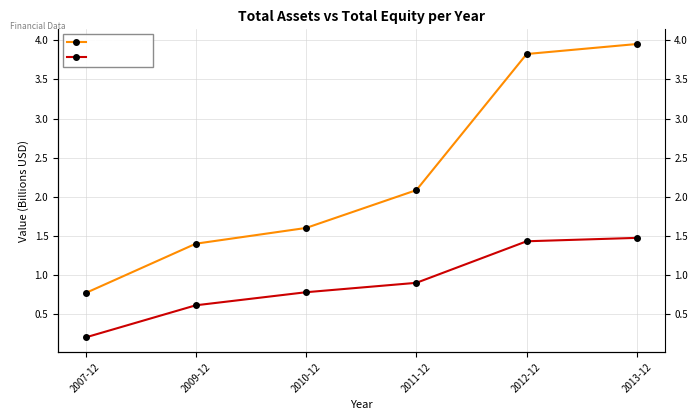

True or false: total_assets has a value of 6.5 at 2013-12.

False